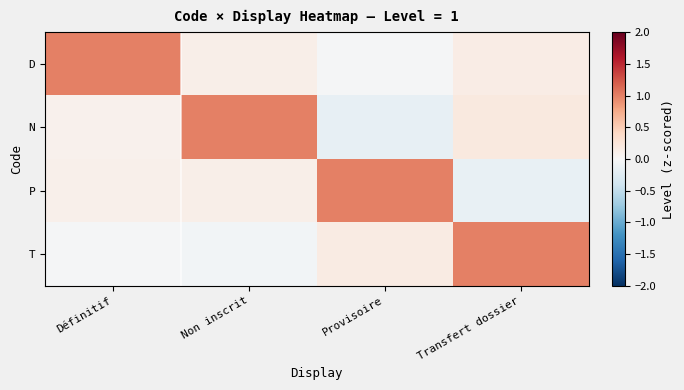

At how many categories does at least one series exceed 0?

4